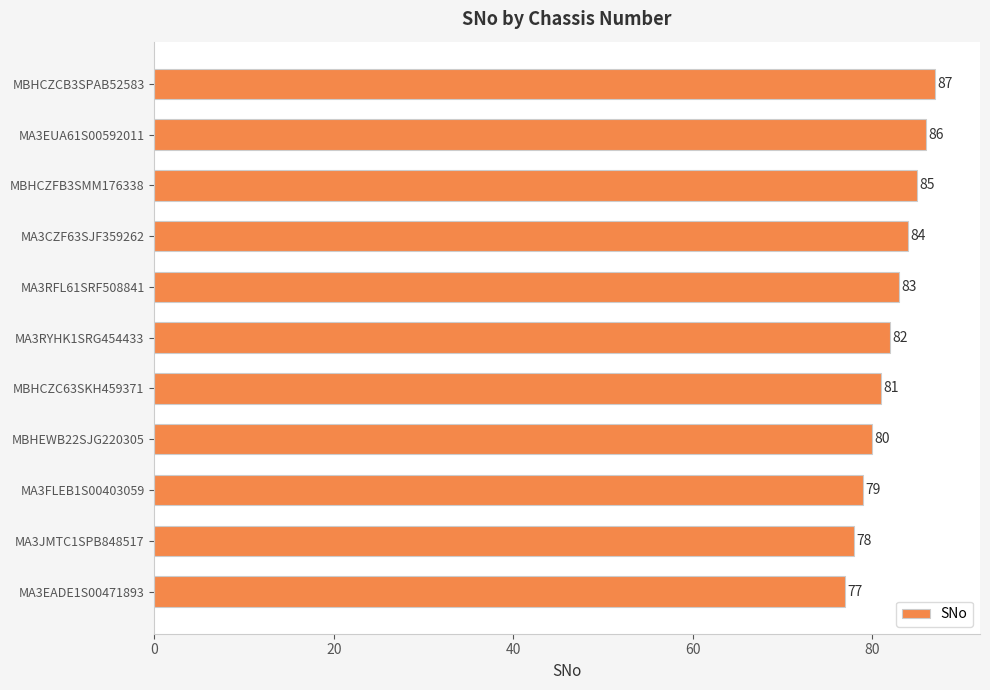

Is it true that the value at MA3RYHK1SRG454433 is 125?

False